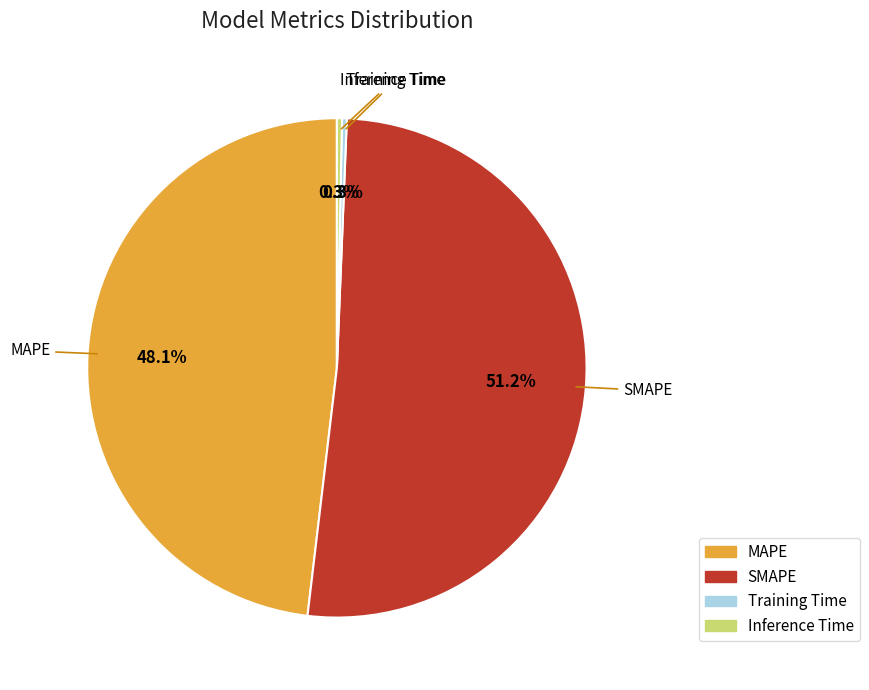

What is the largest slice in the pie chart?

SMAPE